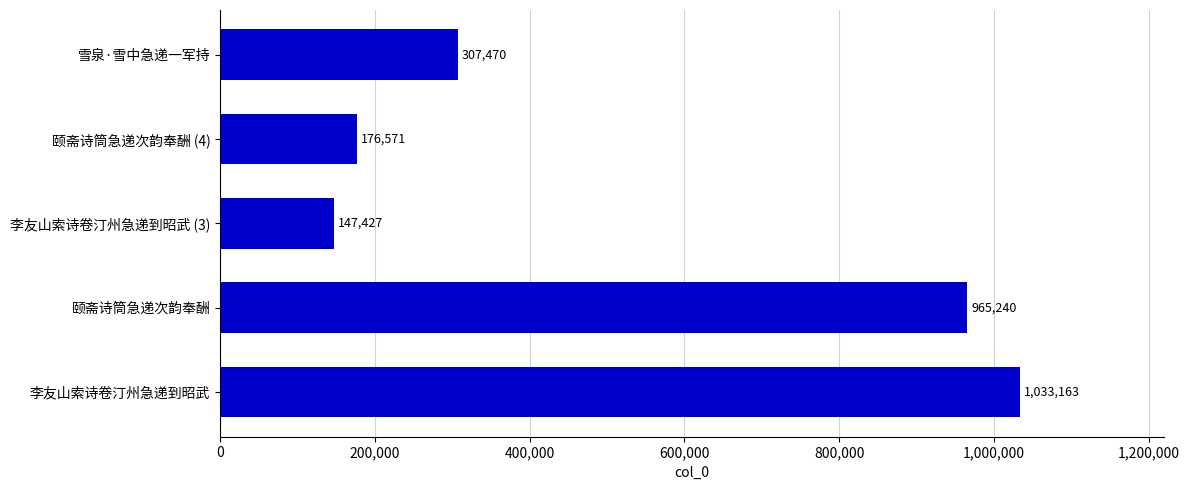

List the labels in order of value, smallest first.

李友山索诗卷汀州急递到昭武 (3), 颐斋诗筒急递次韵奉酬 (4), 雪泉·雪中急递一军持, 颐斋诗筒急递次韵奉酬, 李友山索诗卷汀州急递到昭武